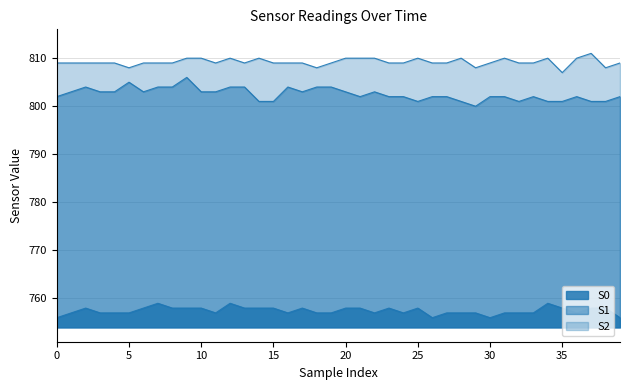

Which series has the largest total across all categories?

S2